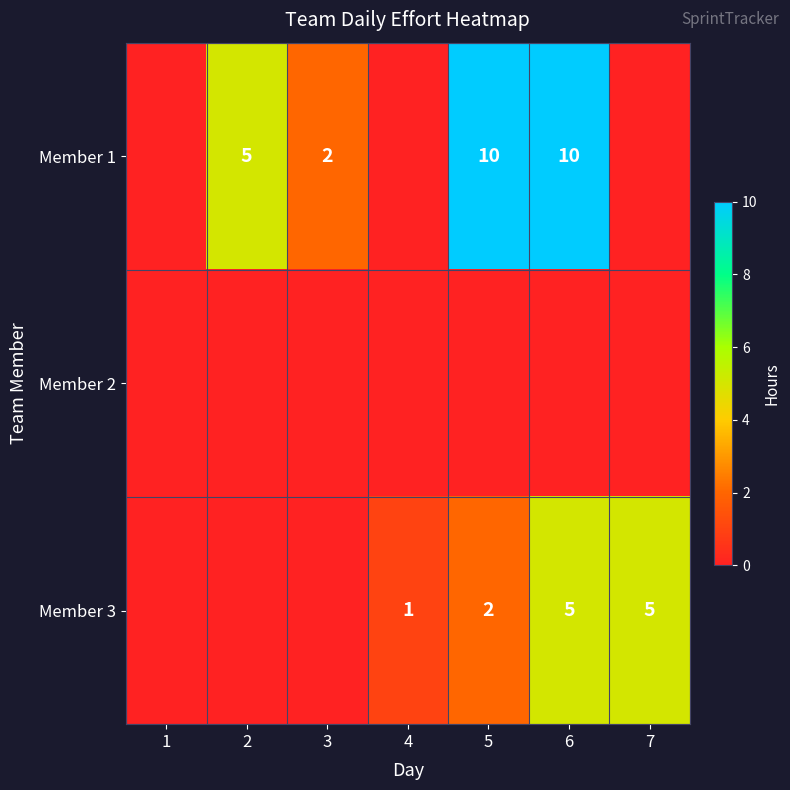

At how many categories does at least one series exceed 3?

4